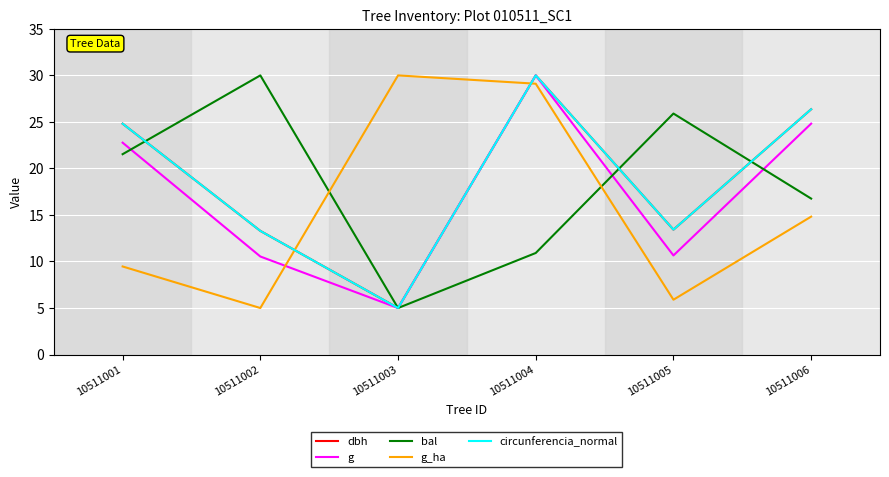

What is the difference between the maximum and minimum values in the g_ha series?

25.0